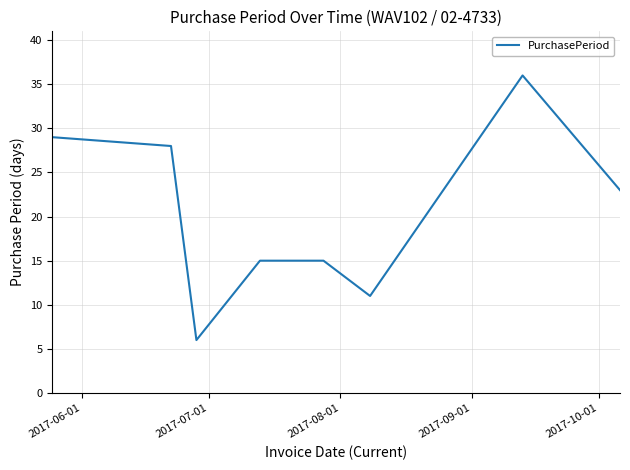

What is the difference between the second highest and minimum values?

23